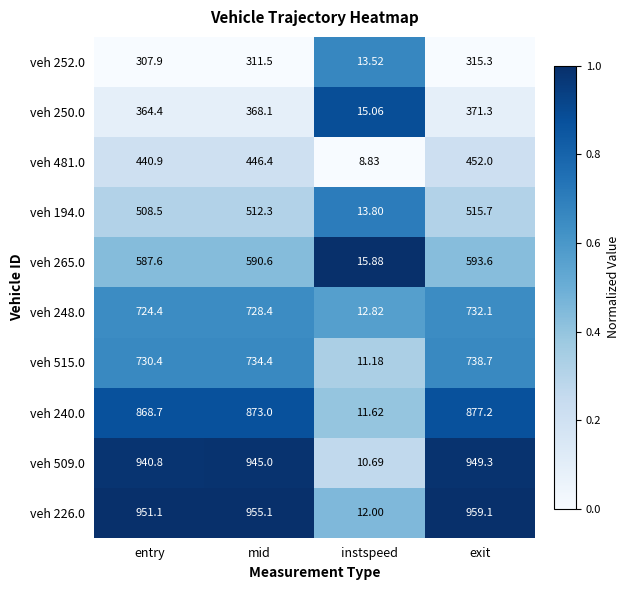

Rank the categories by veh 481.0 value from highest to lowest.

exit, mid, entry, instspeed